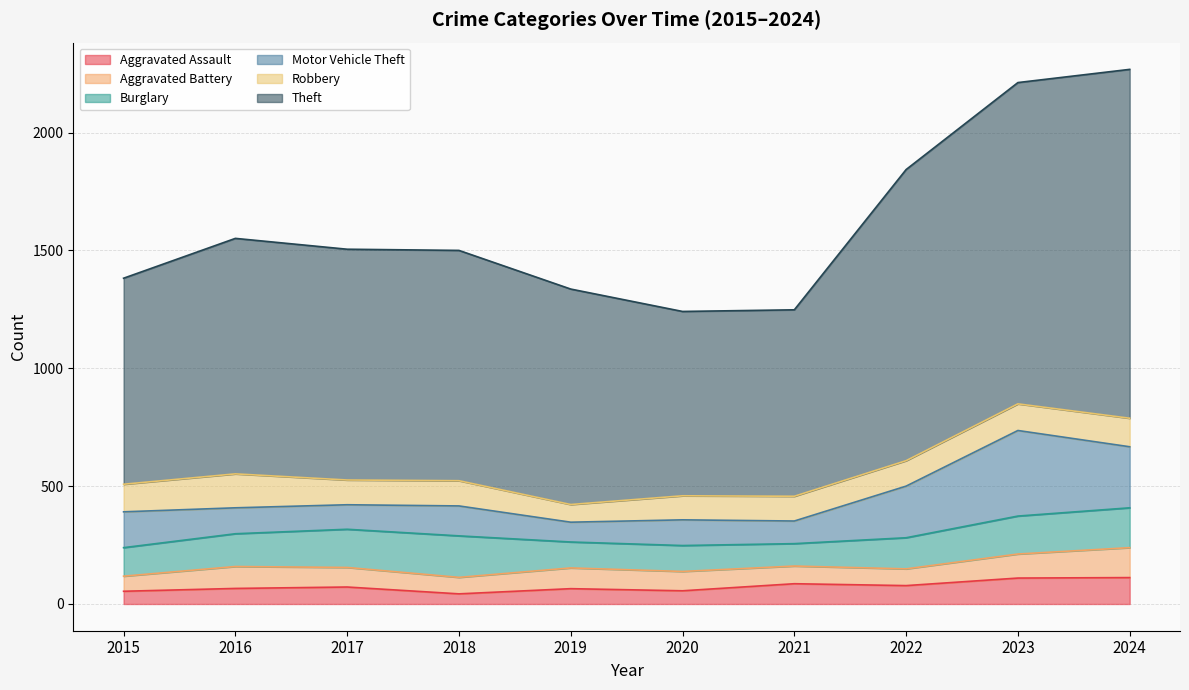

What is the sum of the Burglary values at 2016 and 2024?

308